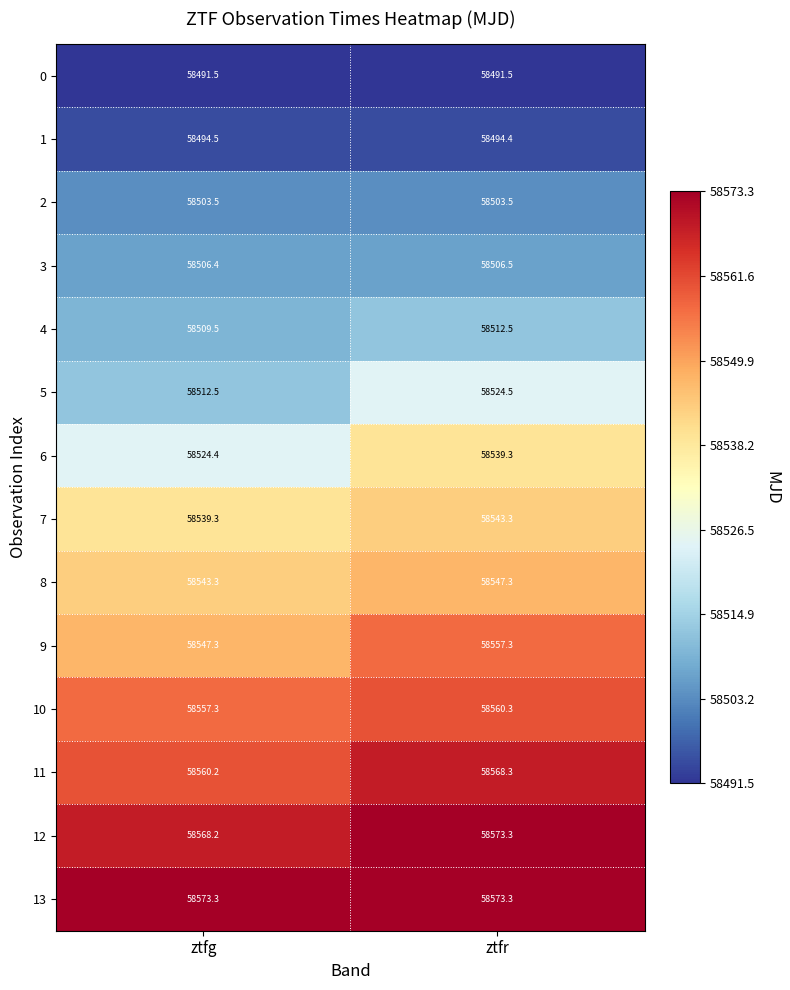

What is the sum of all 12 values?

117141.5